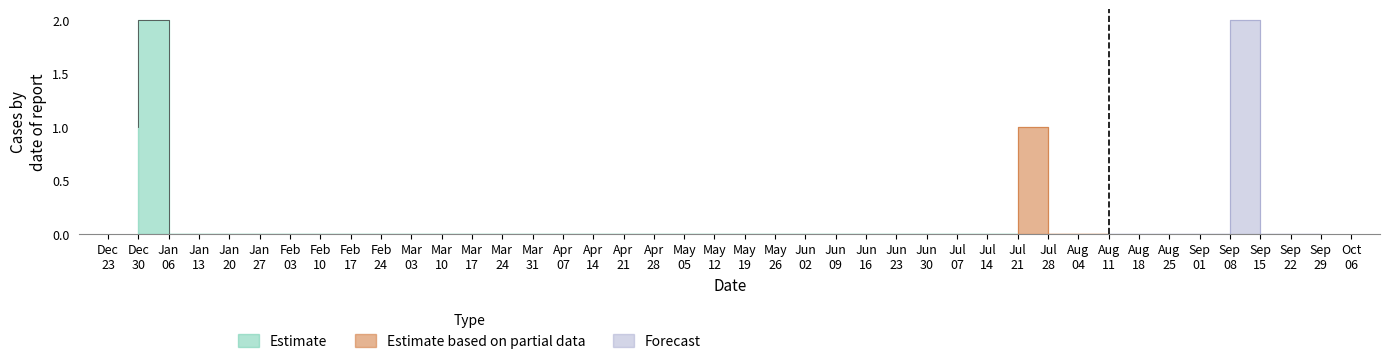

How many data points are above 0?

4